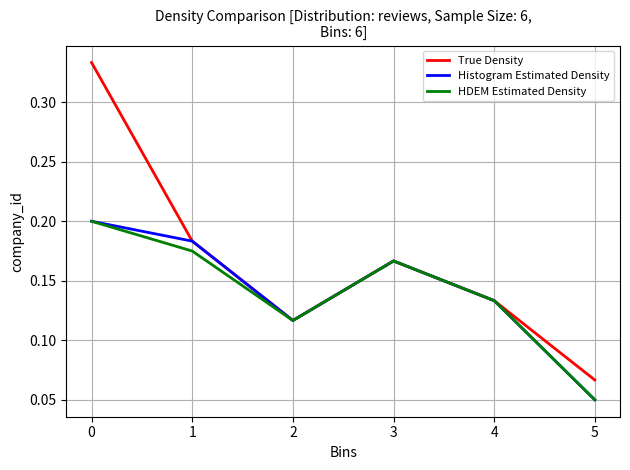

Does the chart have visible grid lines?

Yes